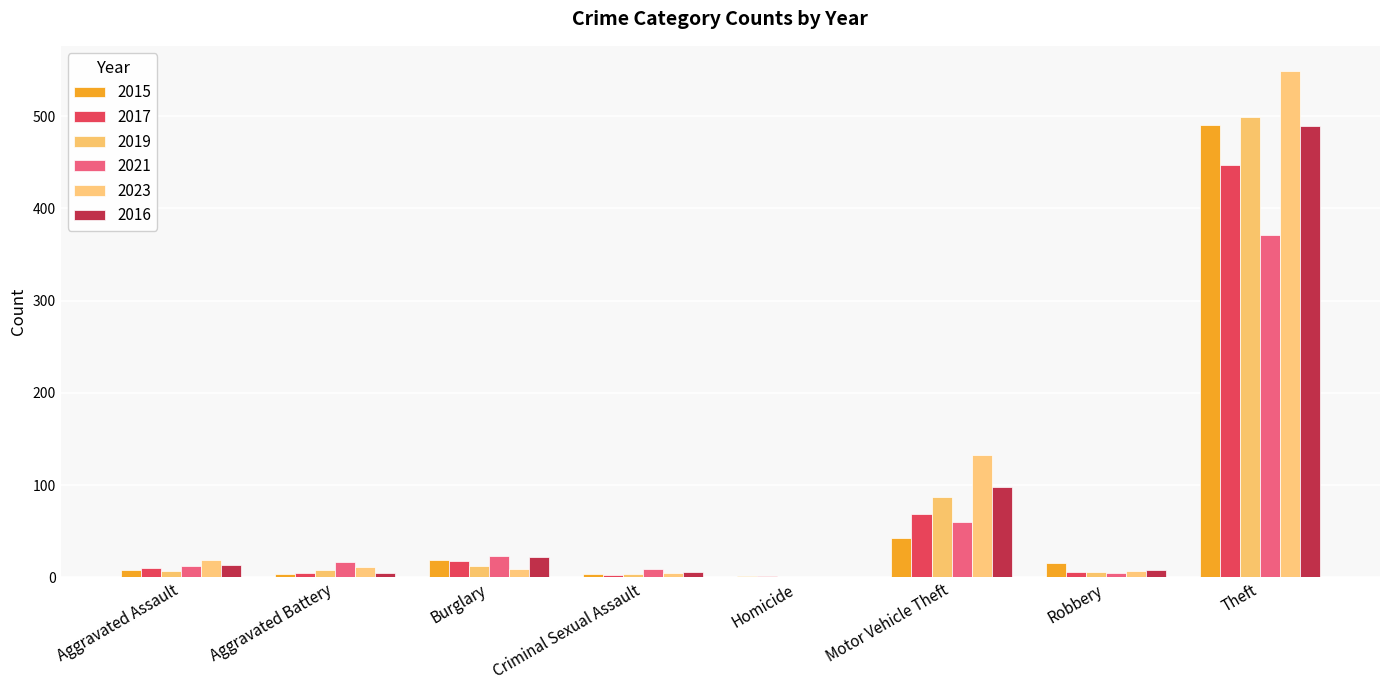

What are all the series names shown in the legend?

2015, 2017, 2019, 2021, 2023, 2016